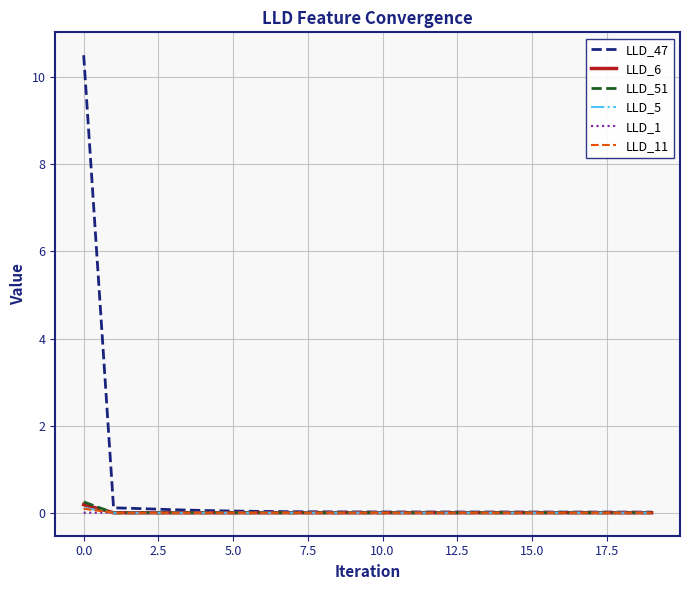

Which series has the largest total across all categories?

LLD_47